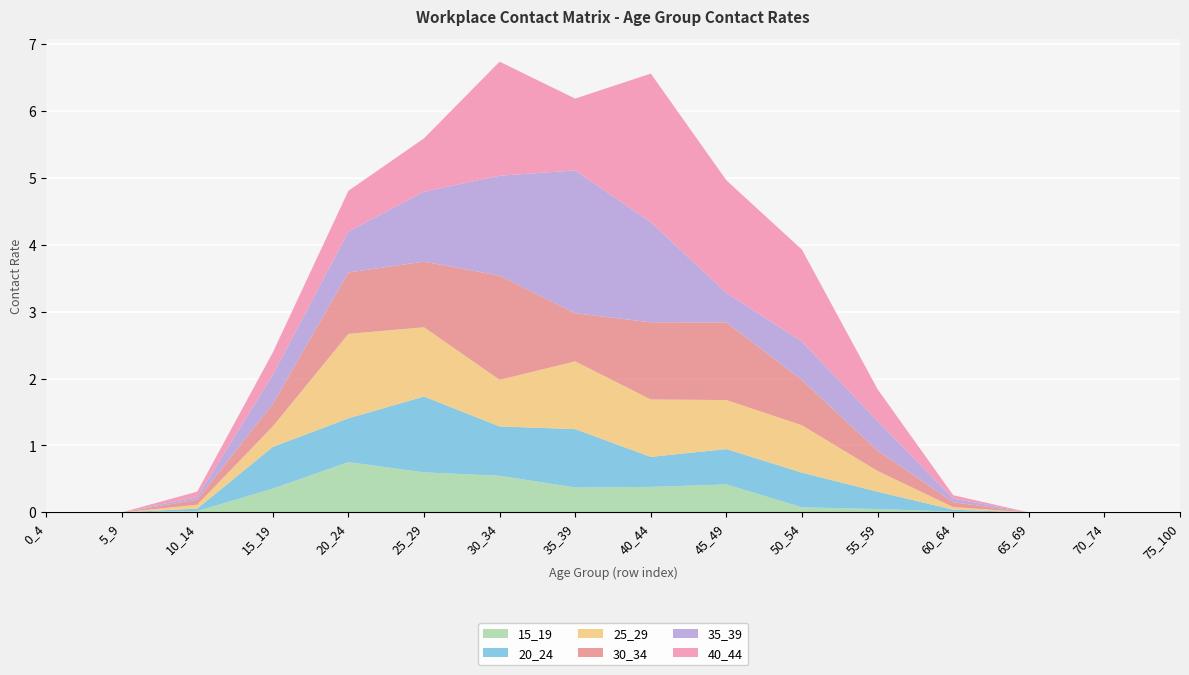

Reading left to right, extract all data points from this chart.

15_19: 0_4=0.0	5_9=0.0	10_14=0.0	15_19=0.4	20_24=0.8	25_29=0.6	30_34=0.5	35_39=0.4	40_44=0.4	45_49=0.4	50_54=0.1	55_59=0.1	60_64=0.0	65_69=0.0	70_74=0.0	75_100=0.0
20_24: 0_4=0.0	5_9=0.0	10_14=0.0	15_19=0.6	20_24=0.7	25_29=1.1	30_34=0.7	35_39=0.9	40_44=0.4	45_49=0.5	50_54=0.5	55_59=0.3	60_64=0.0	65_69=0.0	70_74=0.0	75_100=0.0
25_29: 0_4=0.0	5_9=0.0	10_14=0.1	15_19=0.3	20_24=1.3	25_29=1.0	30_34=0.7	35_39=1.0	40_44=0.9	45_49=0.7	50_54=0.7	55_59=0.3	60_64=0.0	65_69=0.0	70_74=0.0	75_100=0.0
30_34: 0_4=0.0	5_9=0.0	10_14=0.1	15_19=0.3	20_24=0.9	25_29=1.0	30_34=1.6	35_39=0.7	40_44=1.2	45_49=1.2	50_54=0.7	55_59=0.3	60_64=0.1	65_69=0.0	70_74=0.0	75_100=0.0
35_39: 0_4=0.0	5_9=0.0	10_14=0.0	15_19=0.4	20_24=0.6	25_29=1.0	30_34=1.5	35_39=2.1	40_44=1.5	45_49=0.4	50_54=0.6	55_59=0.4	60_64=0.1	65_69=0.0	70_74=0.0	75_100=0.0
40_44: 0_4=0.0	5_9=0.0	10_14=0.1	15_19=0.3	20_24=0.6	25_29=0.8	30_34=1.7	35_39=1.1	40_44=2.2	45_49=1.7	50_54=1.4	55_59=0.5	60_64=0.1	65_69=0.0	70_74=0.0	75_100=0.0